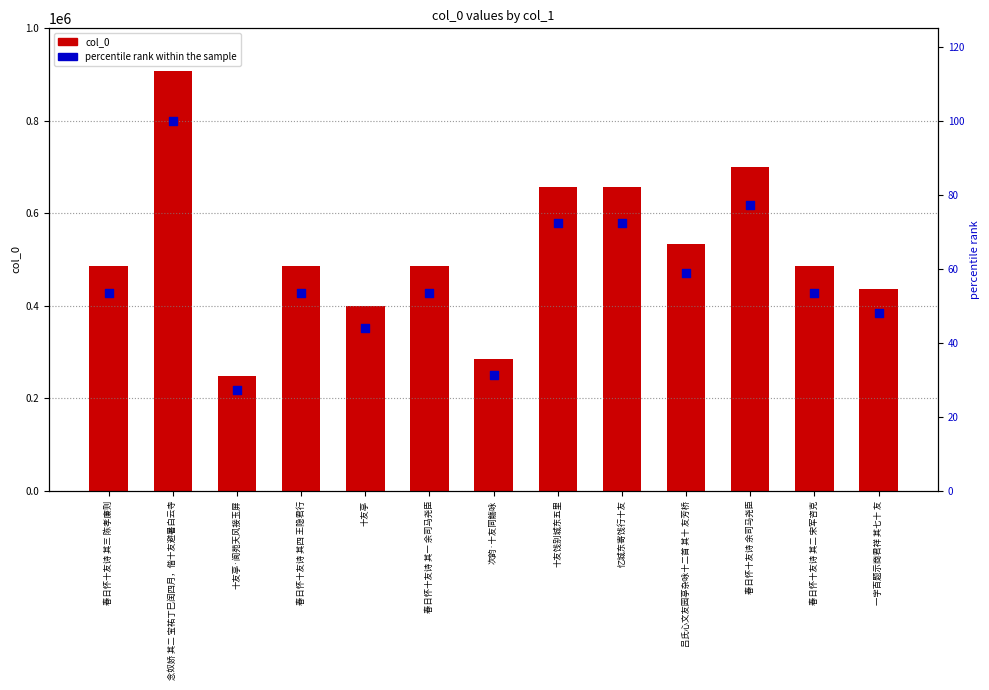

Which series contains the lowest Y value?

percentile rank within the sample